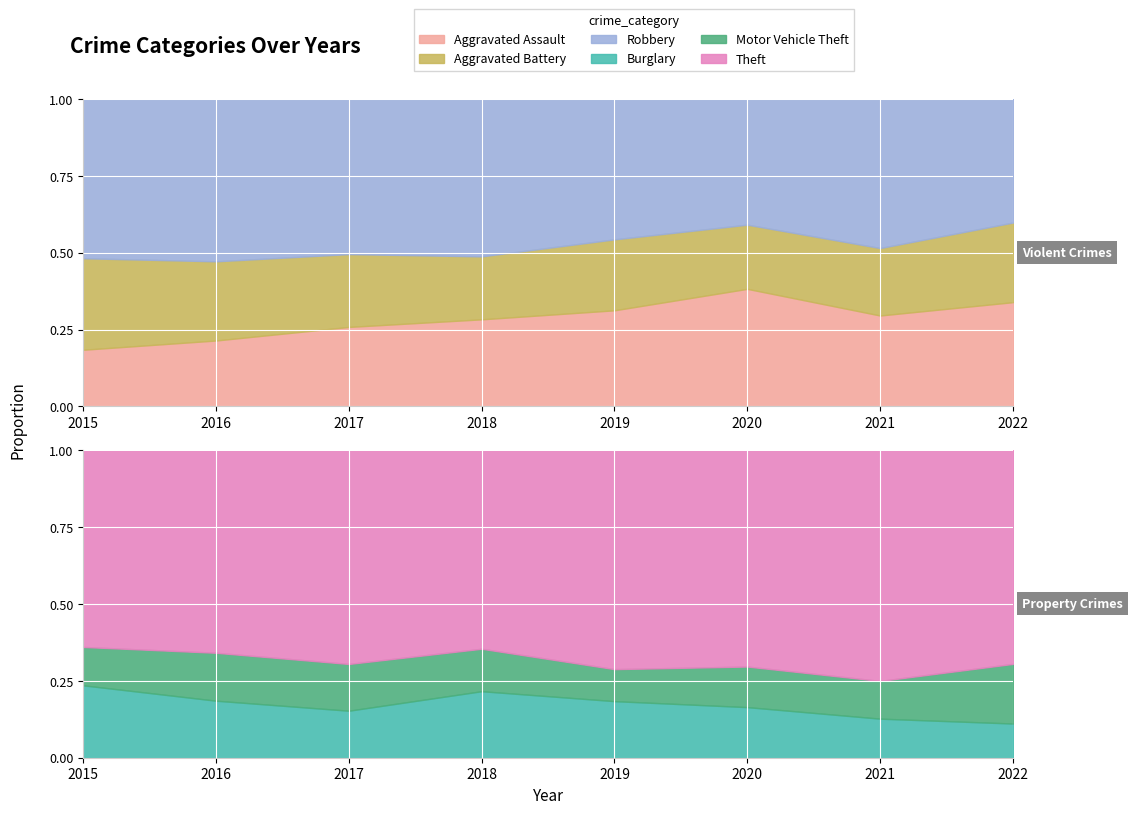

How many Aggravated Battery values are between 48 and 58?

5